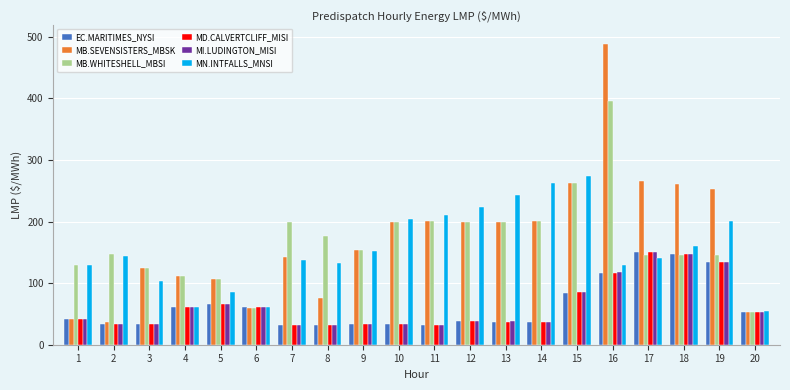

What is the difference between the second highest and second lowest values in the MN.INTFALLS_MNSI series?

202.4